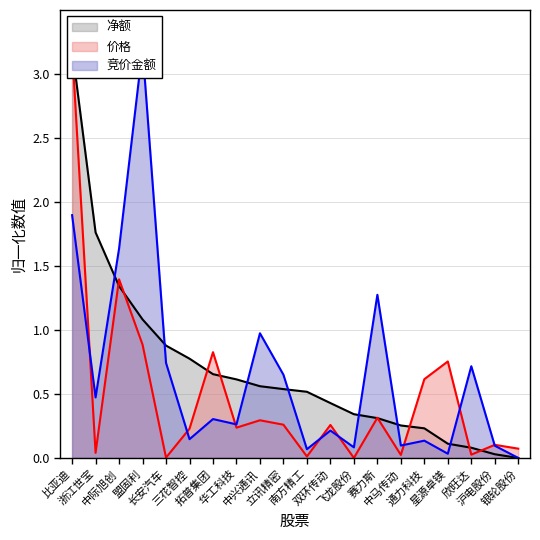

What is the total value across all series at 沪电股份?

0.2